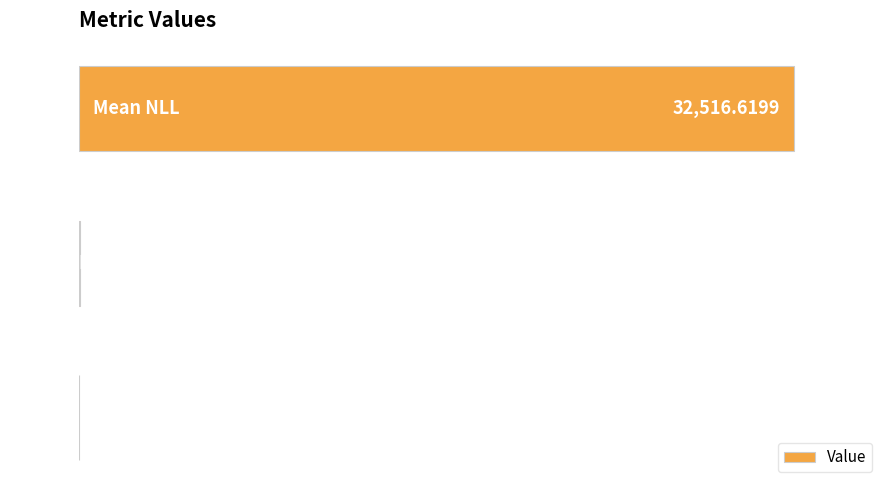

Are the bars horizontal?

Yes